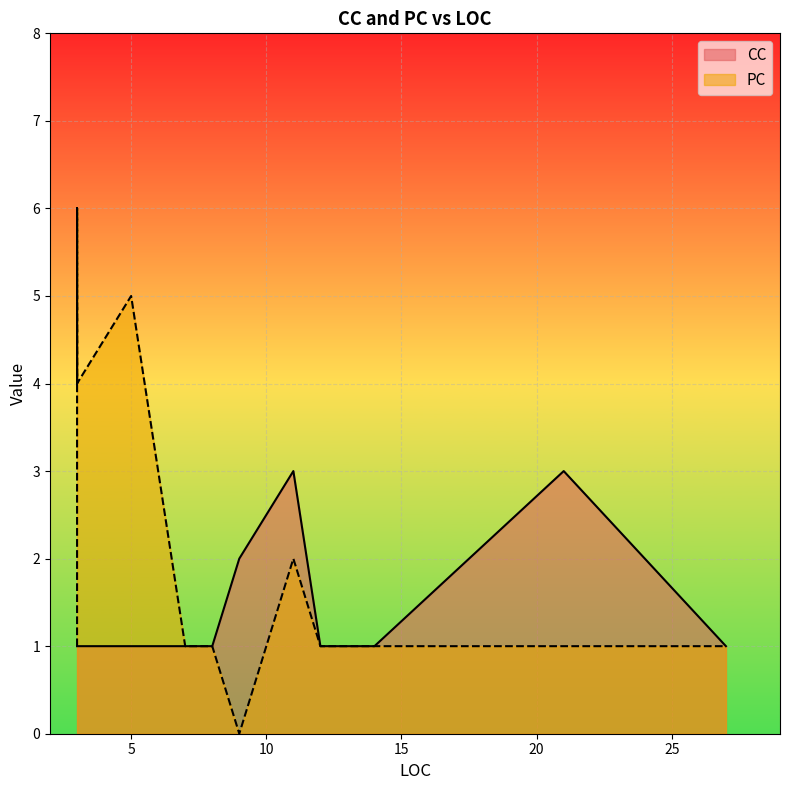

Which category has the highest value across all series?

3